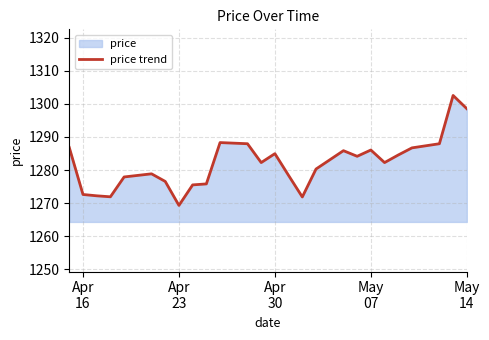

What is the smallest value displayed?

1269.3